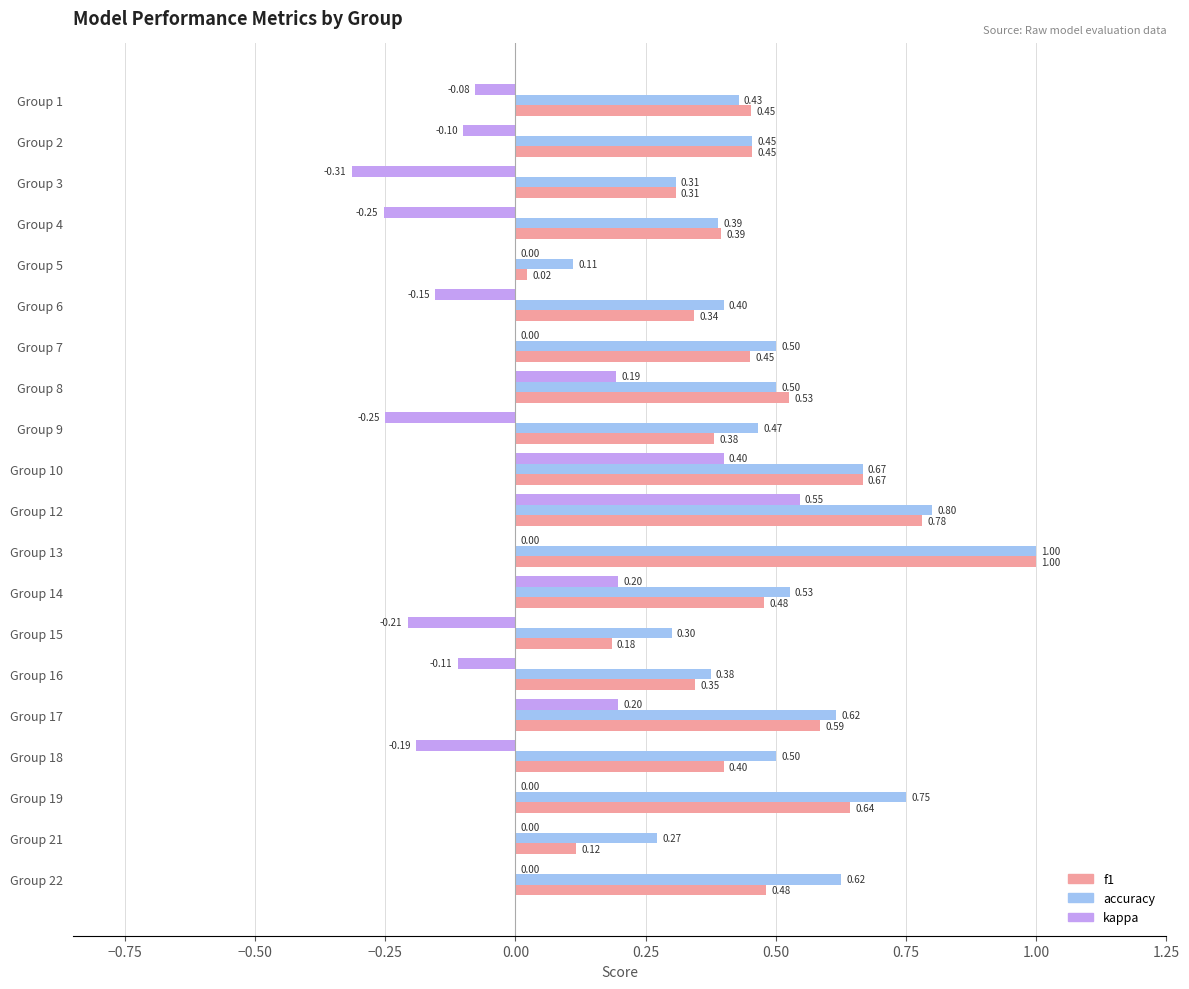

Which series changed the most between Group 2 and Group 15?

f1